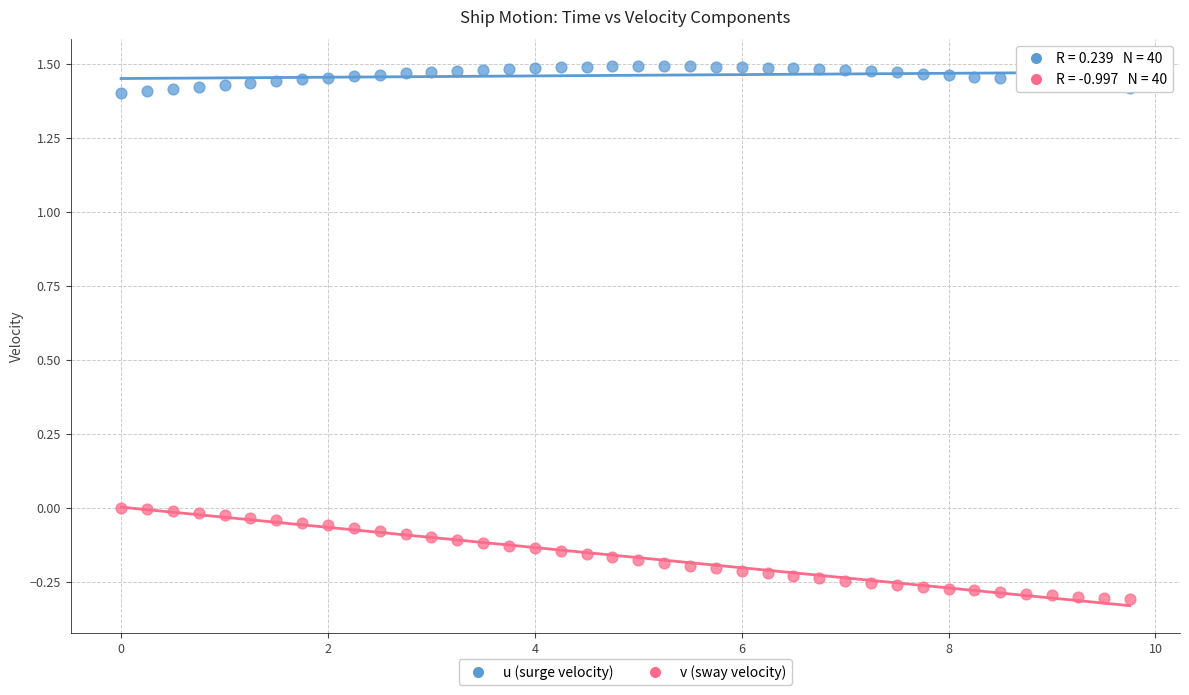

Across all data points, what is the range of Y values (max minus min)?

1.8